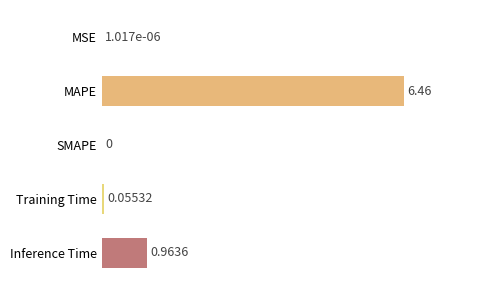

At which category does the chart reach its peak across all series?

MAPE